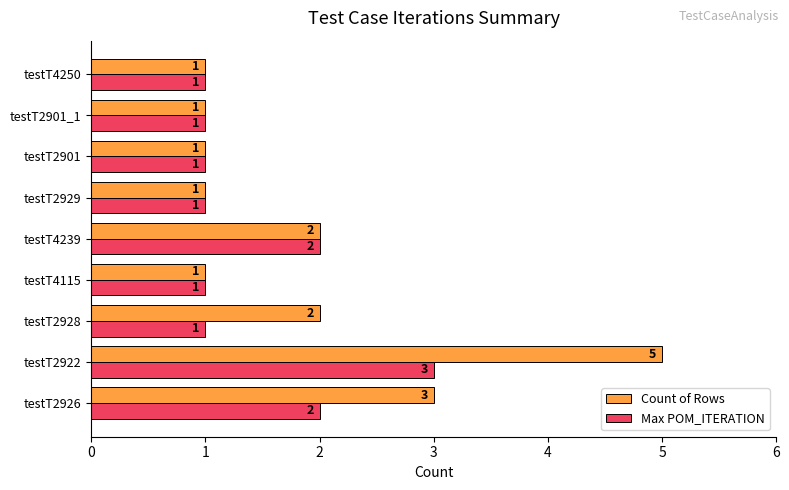

At how many categories does at least one series exceed 4?

1